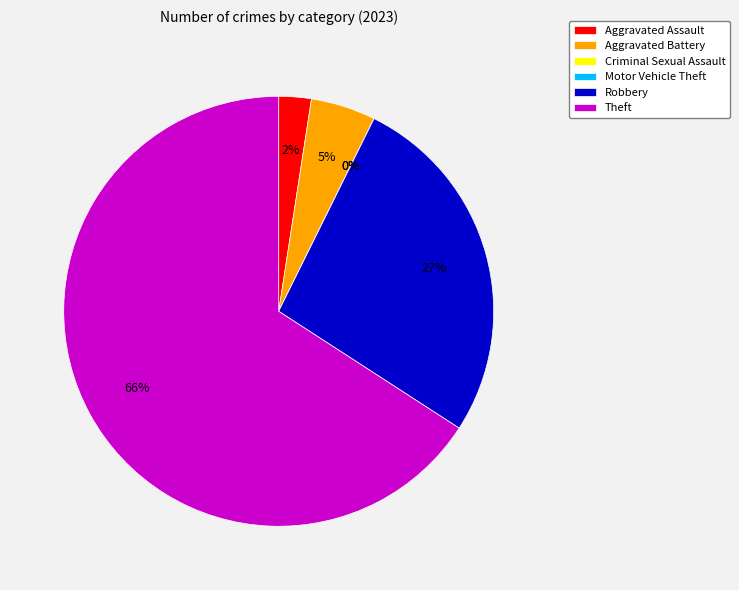

Rank the categories by value from highest to lowest.

Theft, Robbery, Aggravated Battery, Aggravated Assault, Criminal Sexual Assault, Motor Vehicle Theft